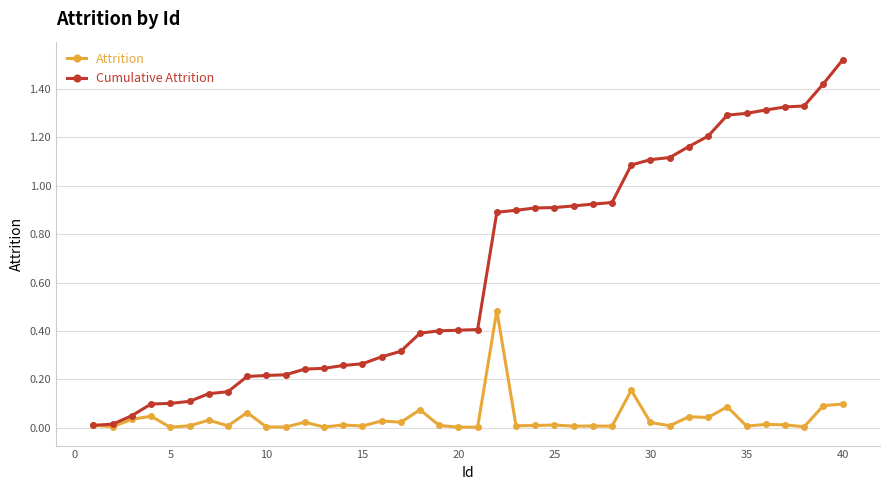

Does the chart have visible grid lines?

Yes